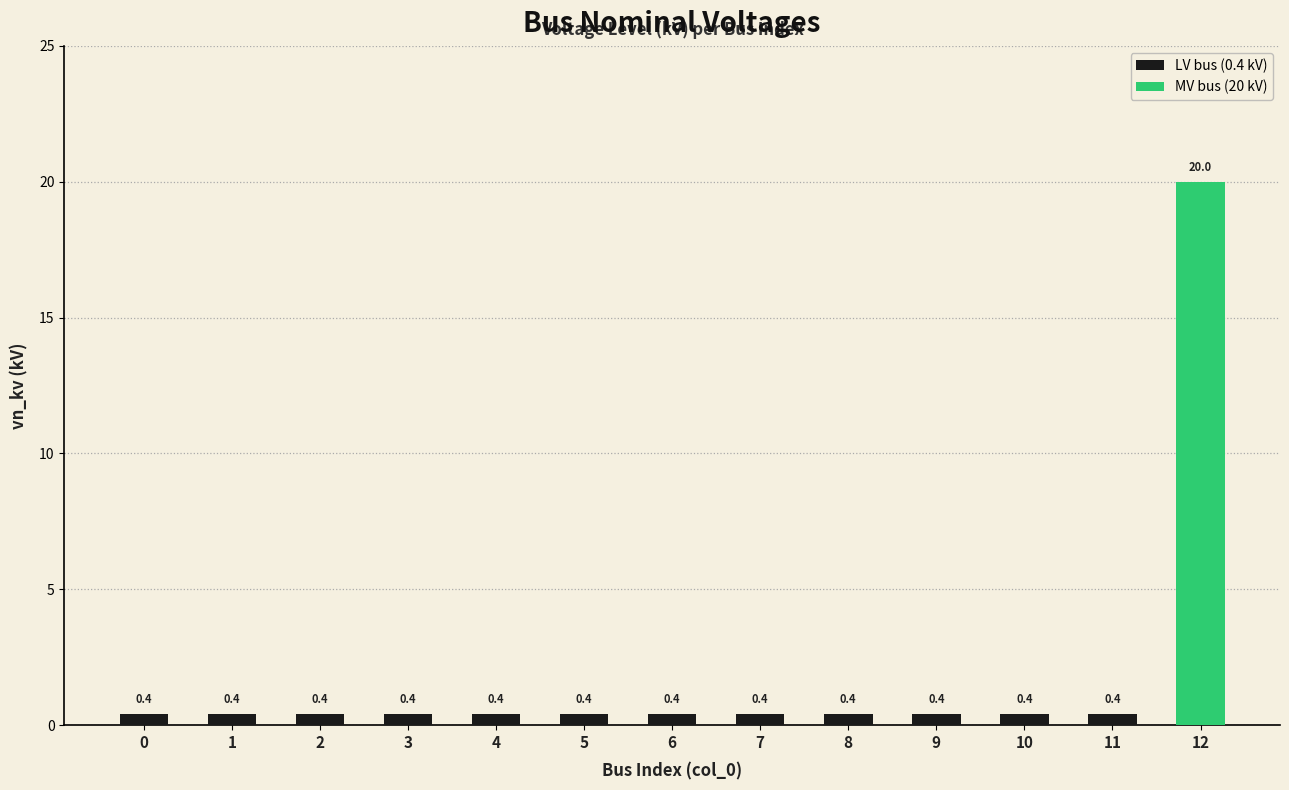

What is the value of the 6th bar from the left?

0.4